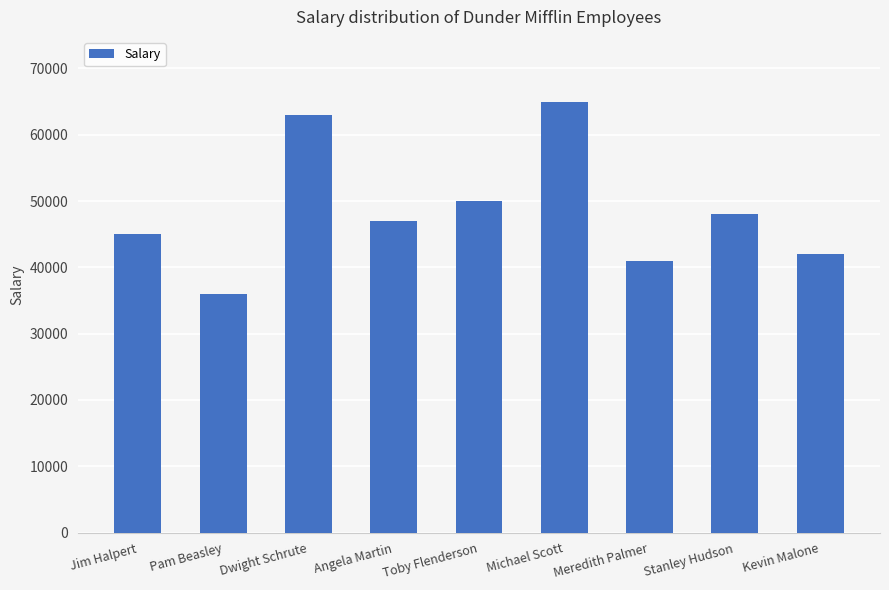

True or false: the data shows 58852 at Kevin Malone.

False